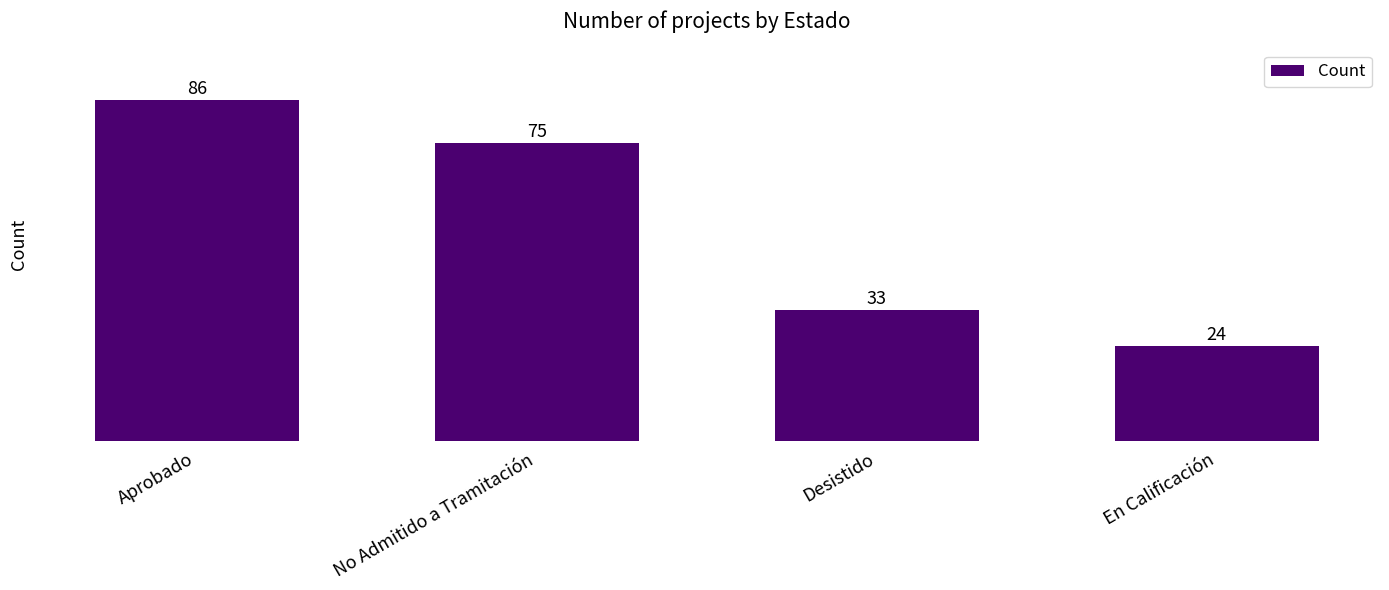

Reading left to right, transcribe all the data shown in this chart.

86	75	33	24